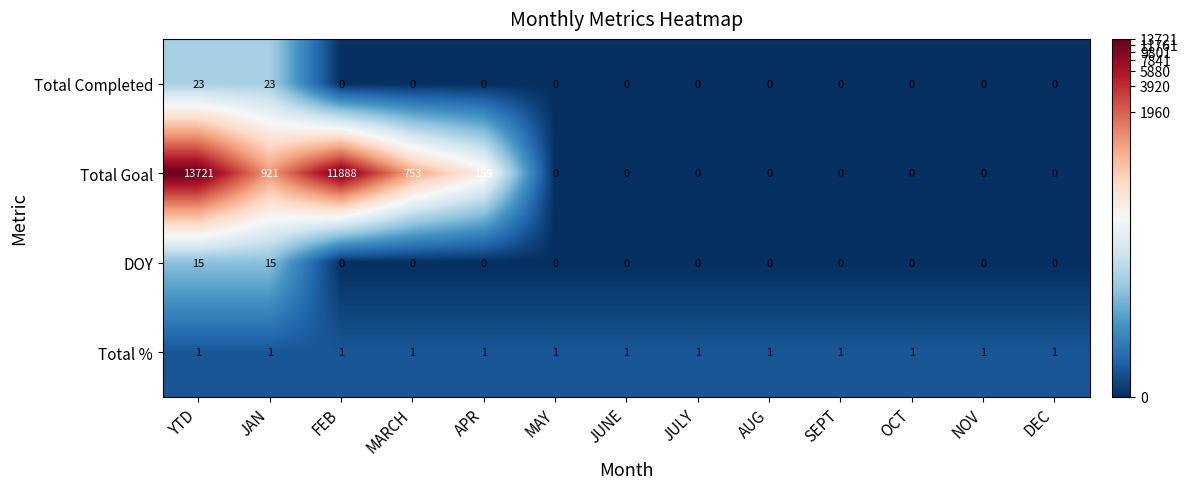

At which category does the chart reach its peak across all series?

YTD